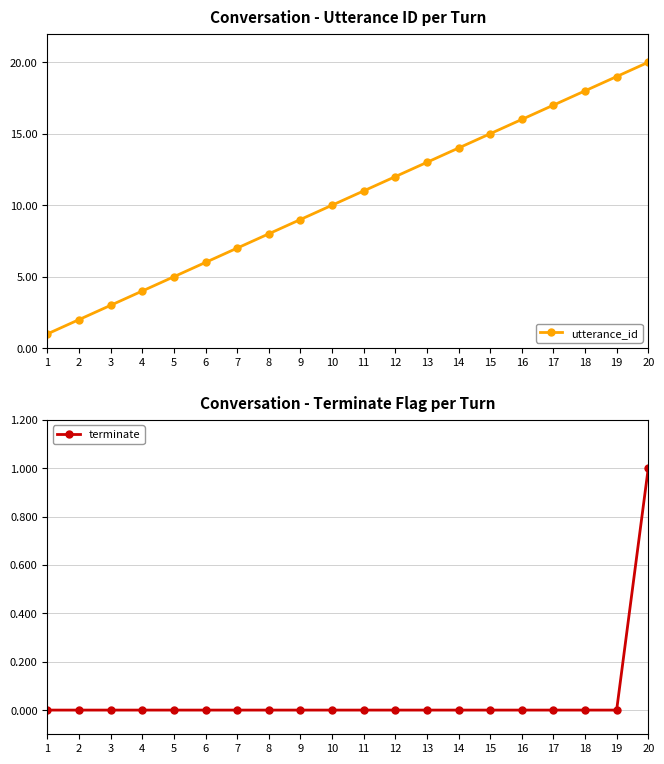

True or false: terminate and utterance_id cross at least once.

False